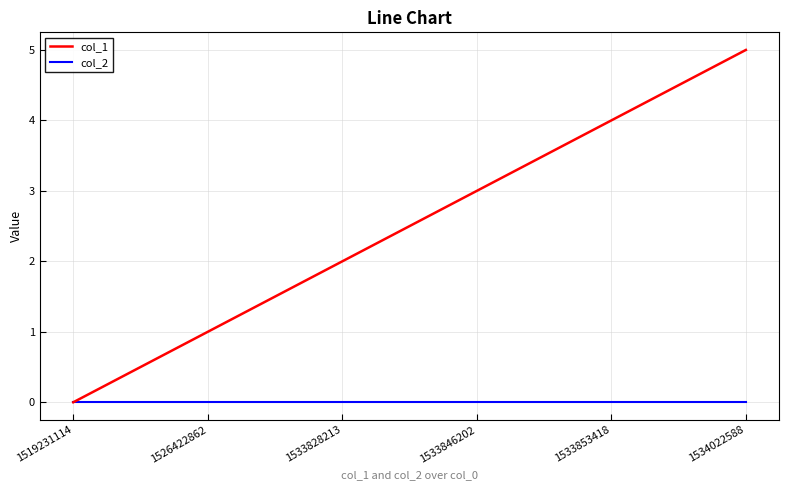

Rank the series by their maximum value, from lowest to highest.

col_2, col_1